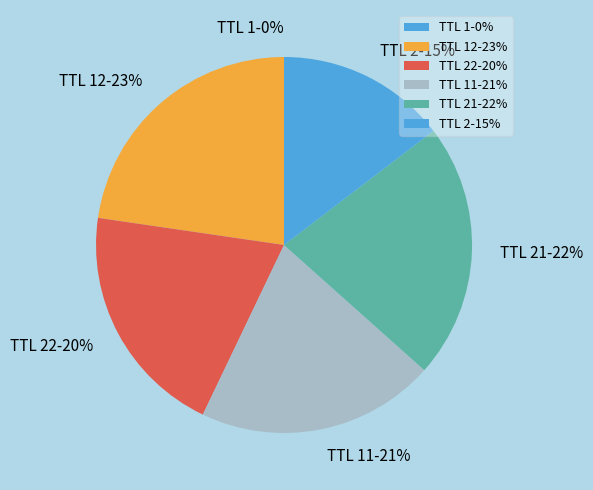

To the nearest percent, what portion does TTL 22-20% represent?

20%